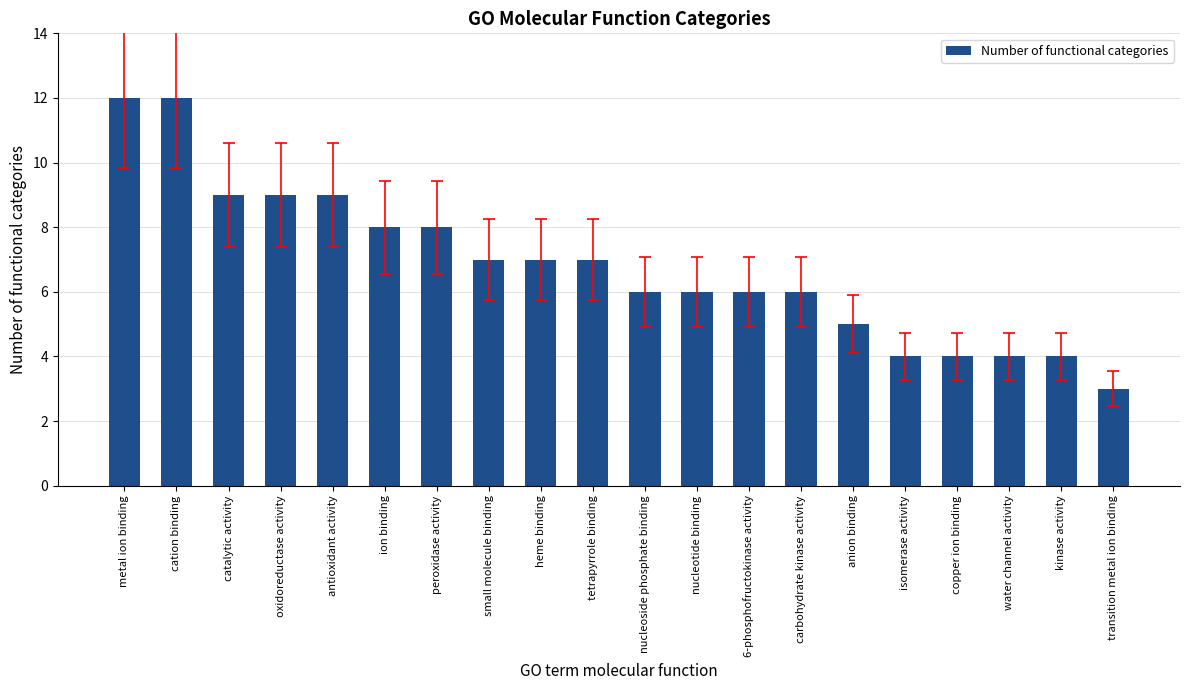

What is the average value?

7